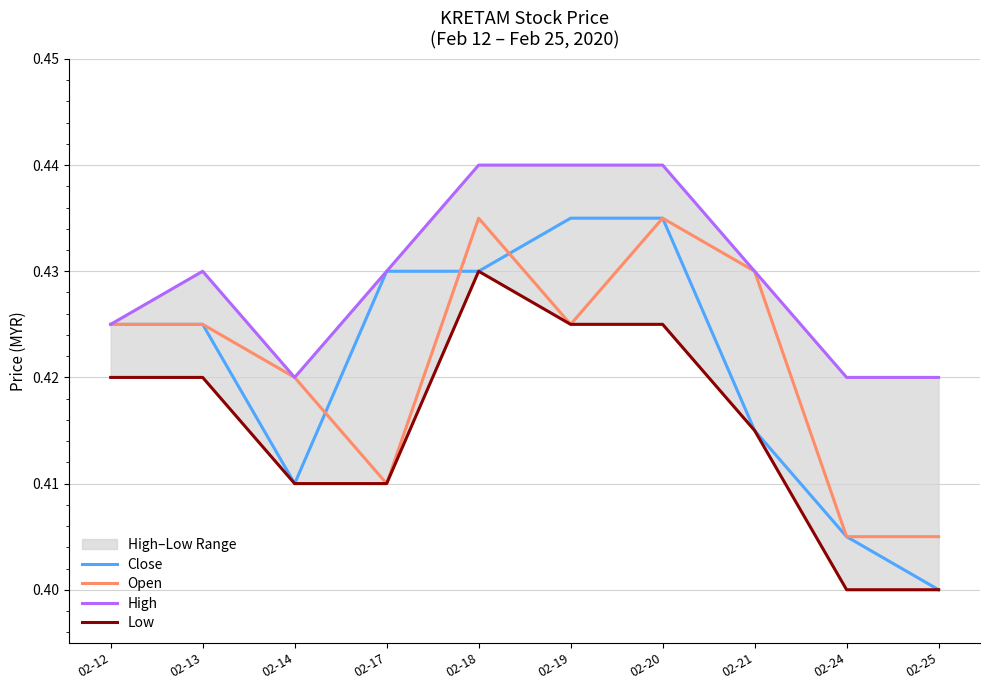

At which category is the sum across all series the highest?

02-18